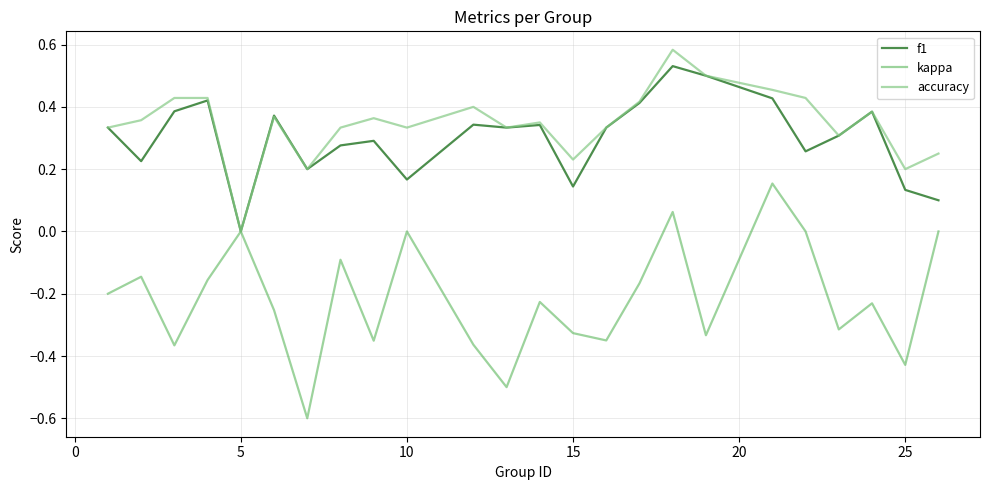

What is the minimum value for kappa?

-0.6